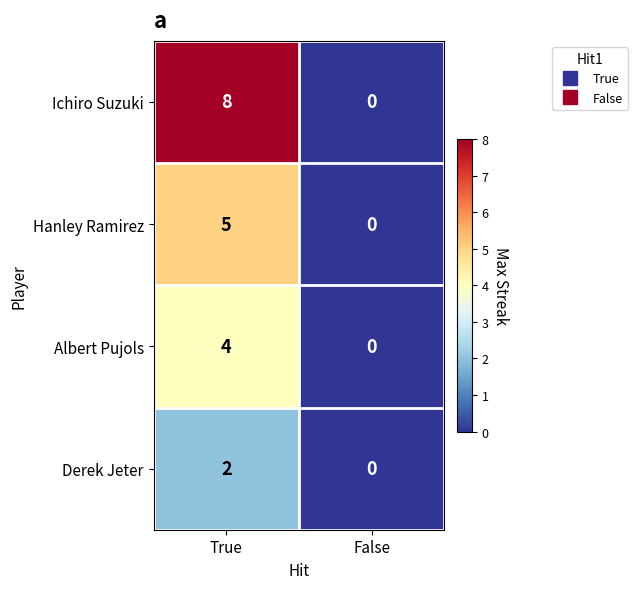

Reading left to right, transcribe all the data shown in this chart.

Ichiro Suzuki: 8	0
Hanley Ramirez: 5	0
Albert Pujols: 4	0
Derek Jeter: 2	0